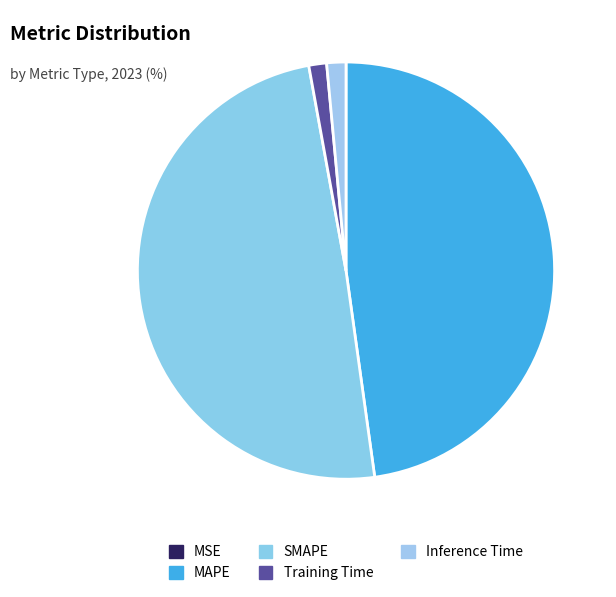

What is the smallest slice in the pie chart?

MSE